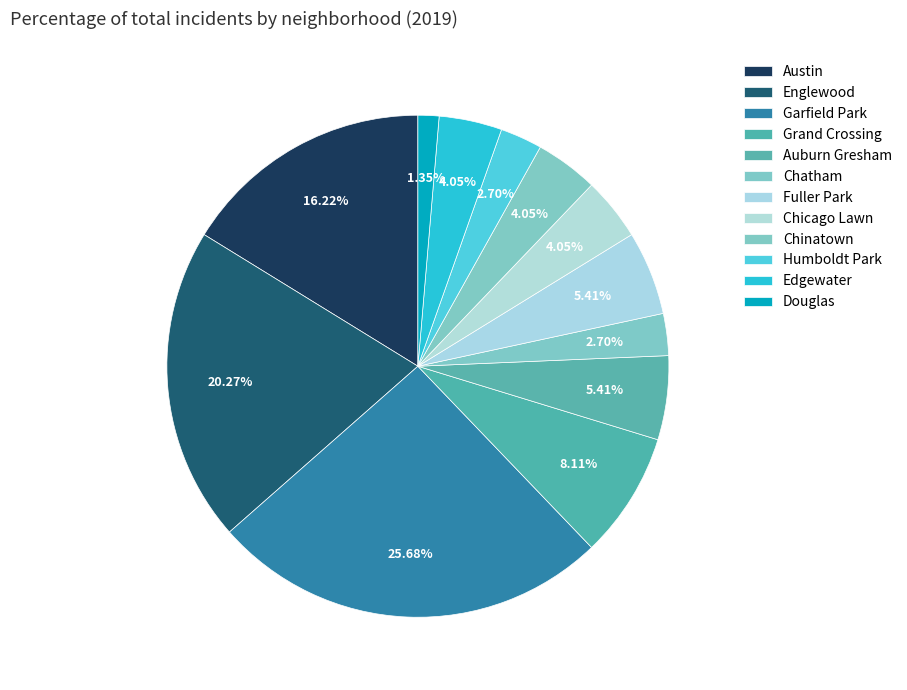

Count the number of slices in the pie.

12